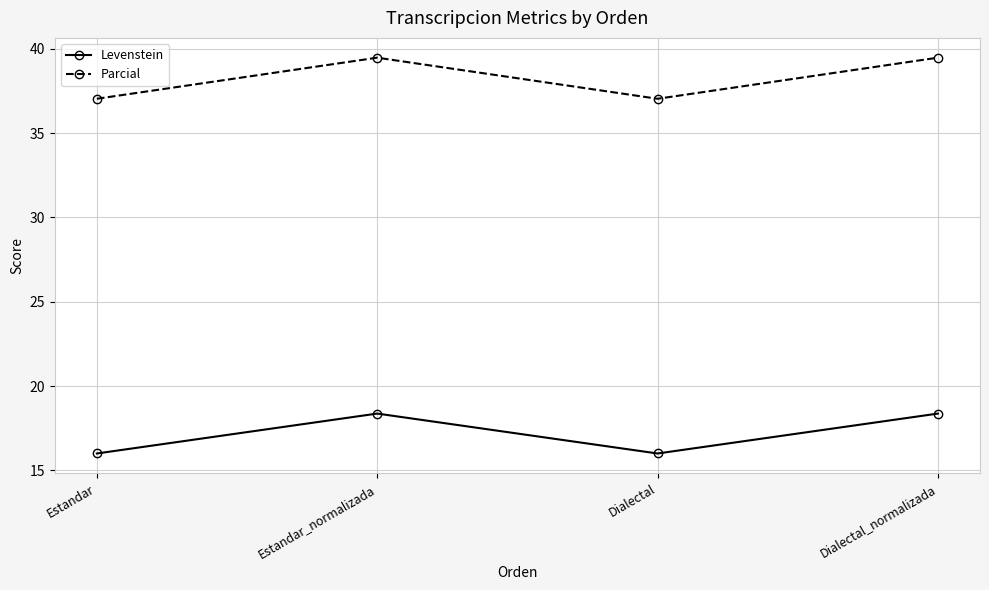

What is the sum of the Levenstein values at Dialectal_normalizada and Dialectal?

34.4